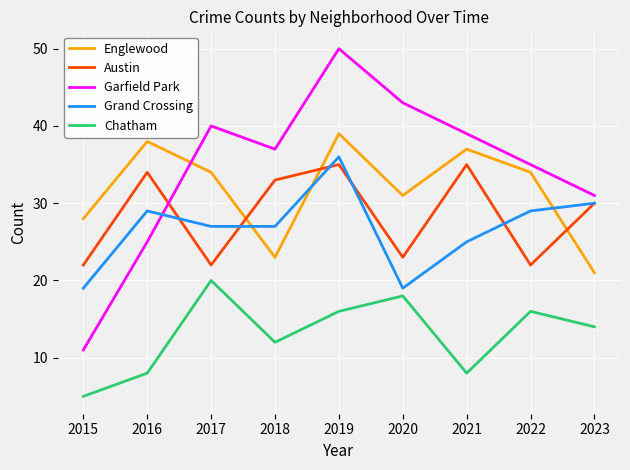

True or false: Englewood has a value of 10 at 2021.

False